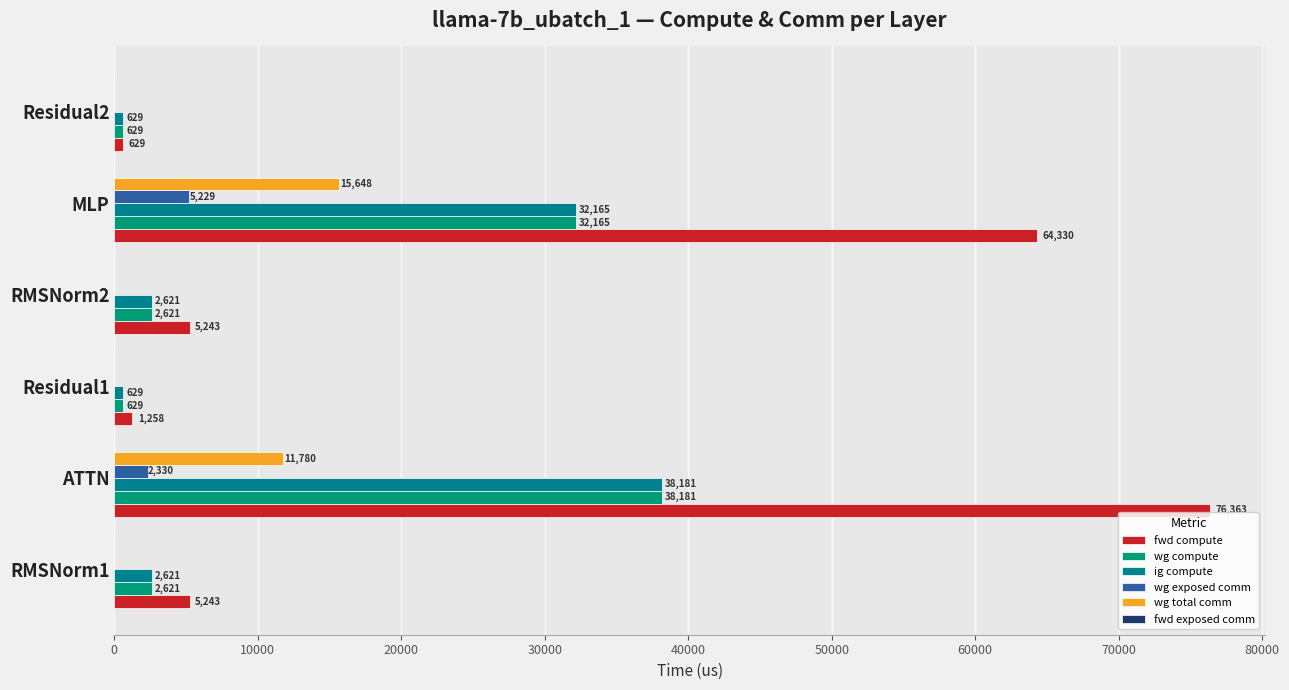

Which series has the largest range (max minus min)?

fwd compute